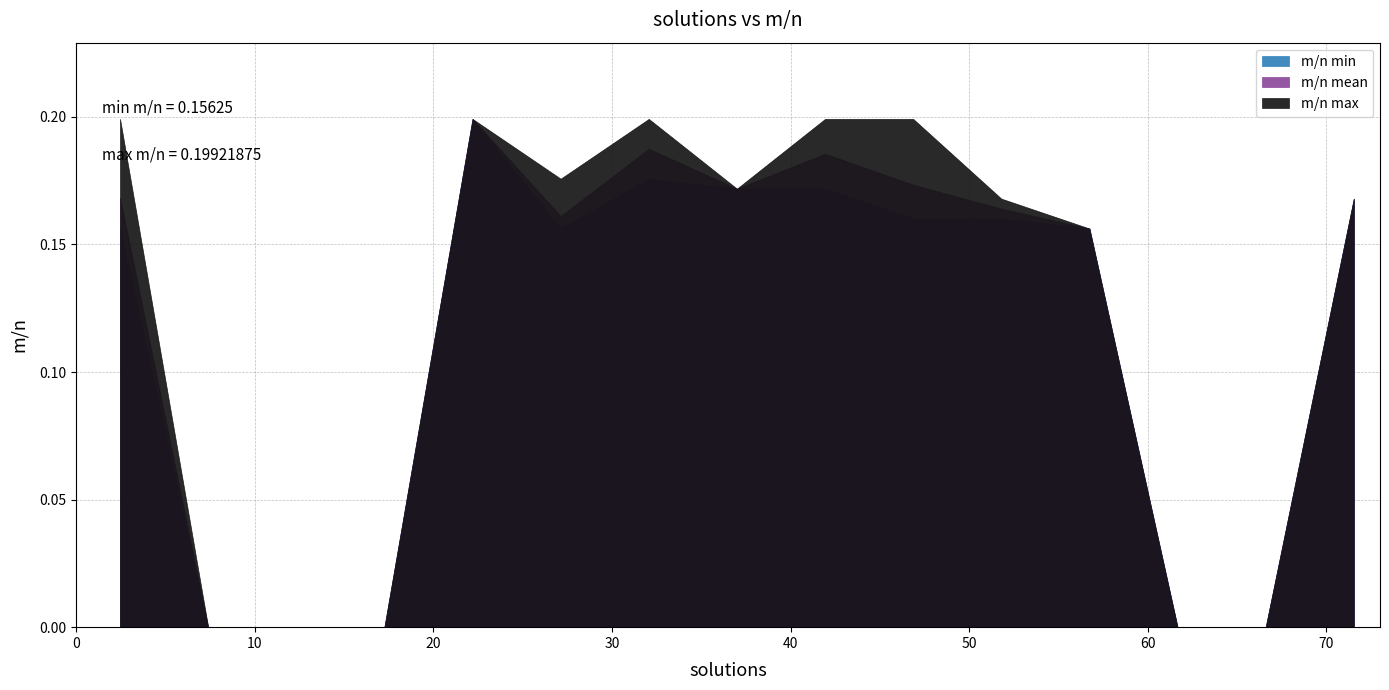

Does the chart display data point markers on the line(s)?

No